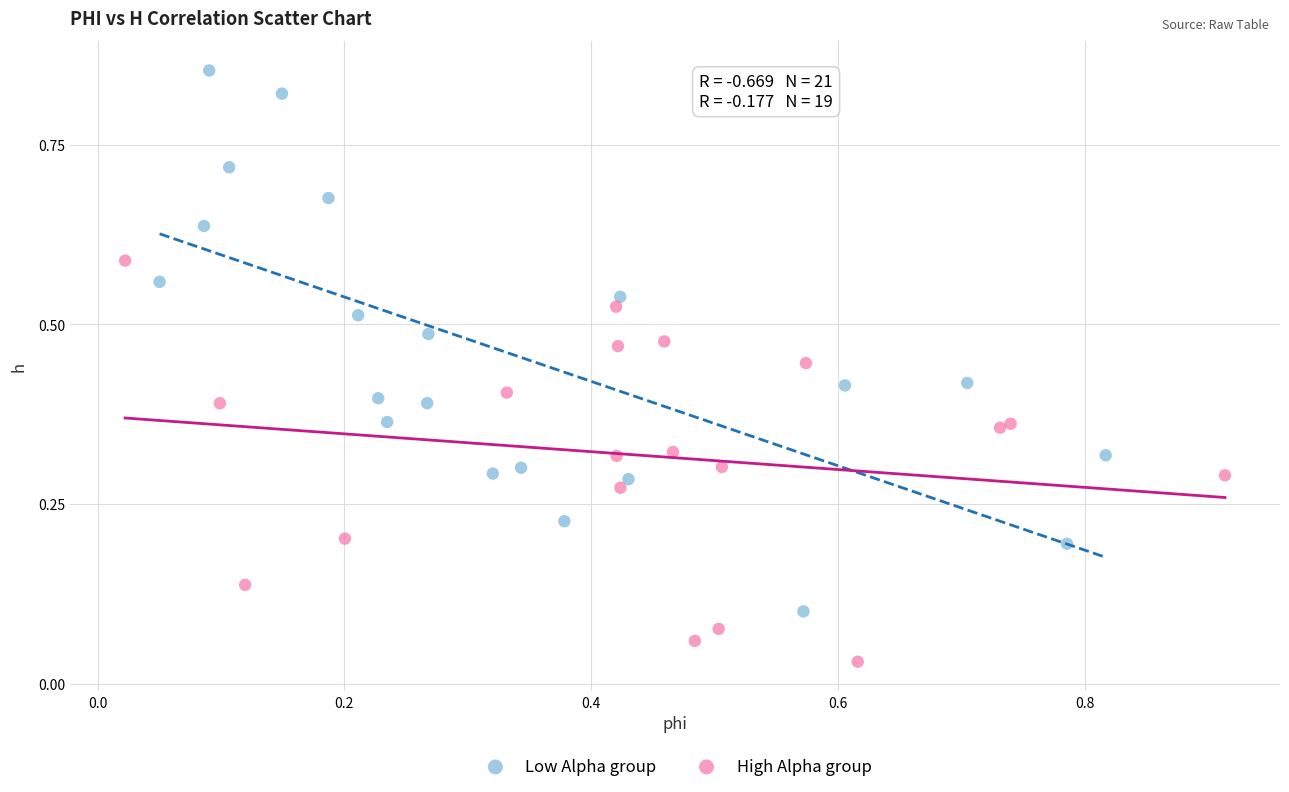

Which series has the largest Y range (max minus min)?

Low Alpha group